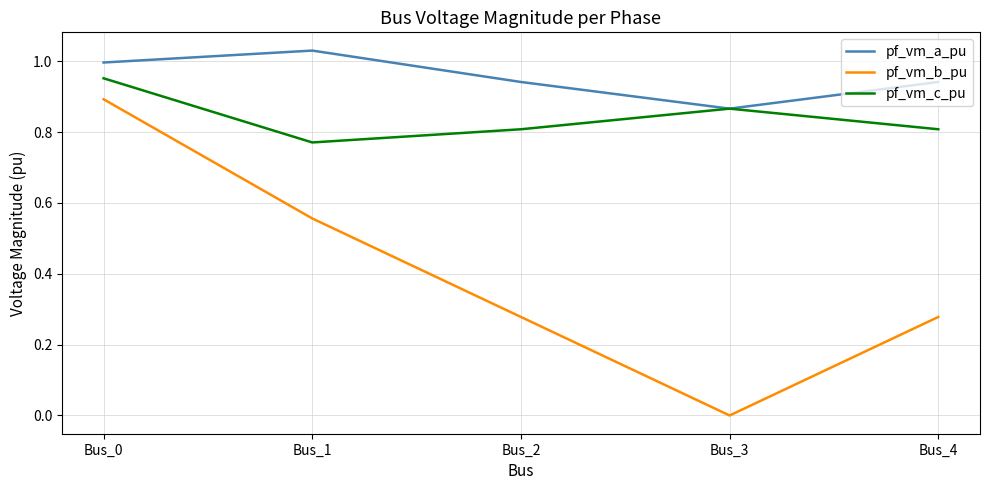

Which label corresponds to the smallest value in the chart?

Bus_3